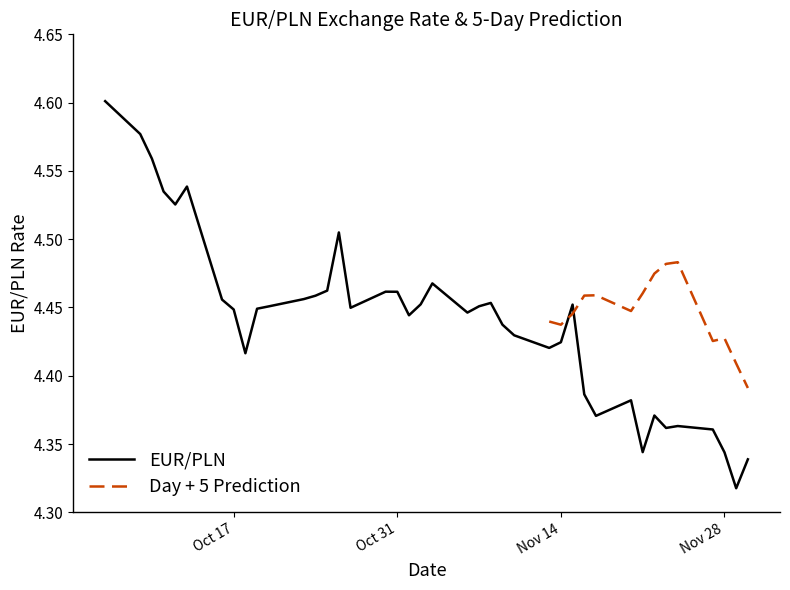

True or false: the data has more than 1 interior local peaks.

True